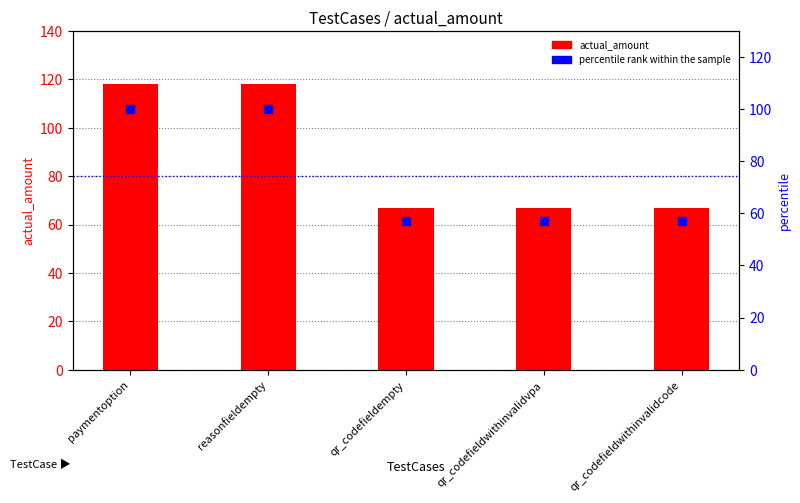

At which category is the sum across all series the highest?

paymentoption